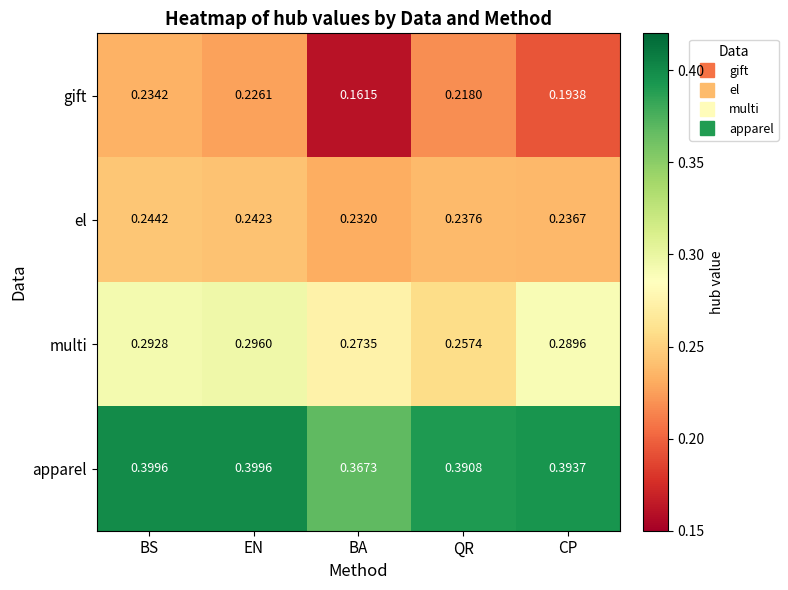

How many categories are shown in the chart?

5